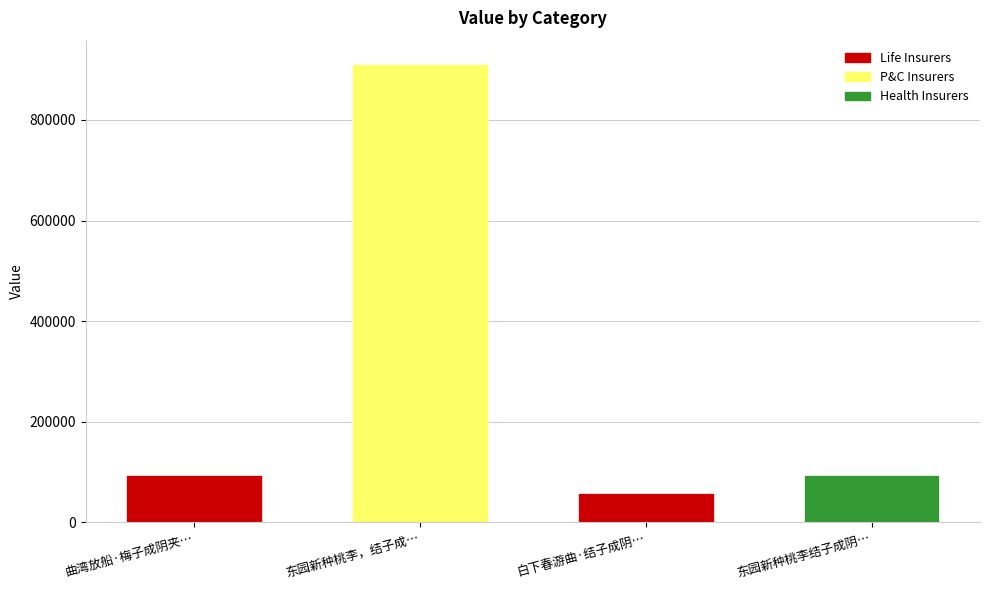

What is the smallest value displayed?

58861